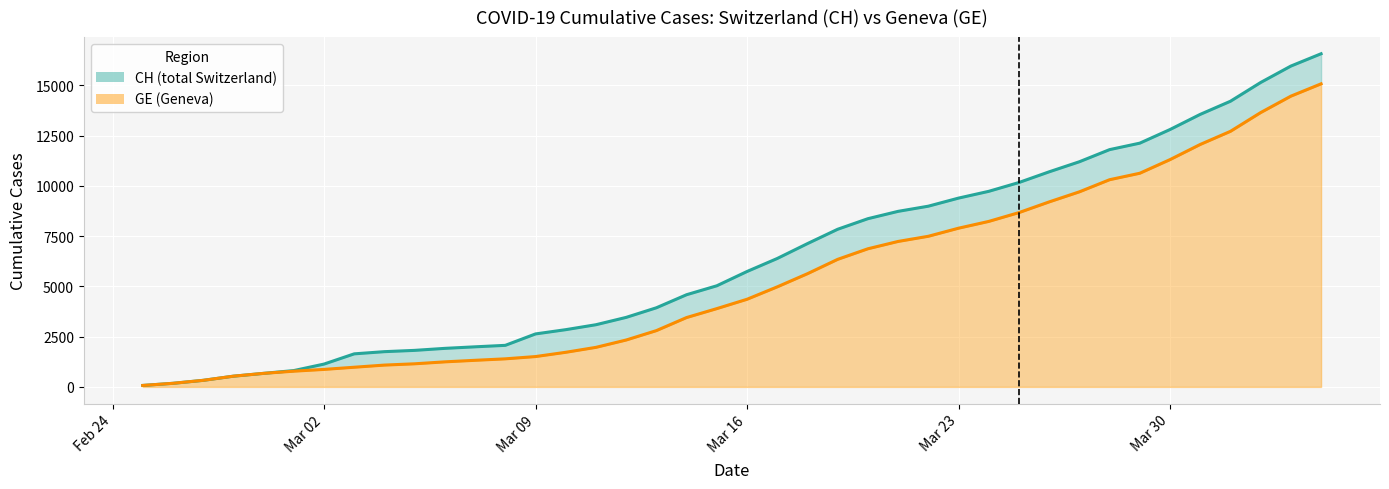

How many distinct data groups are displayed?

2